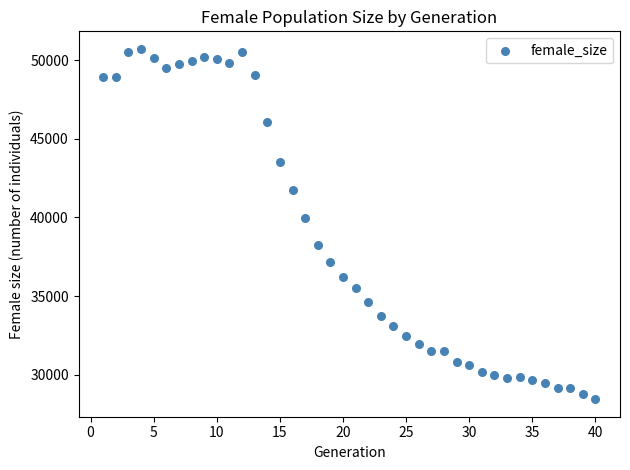

What is the range of Y values (max minus min)?

22253